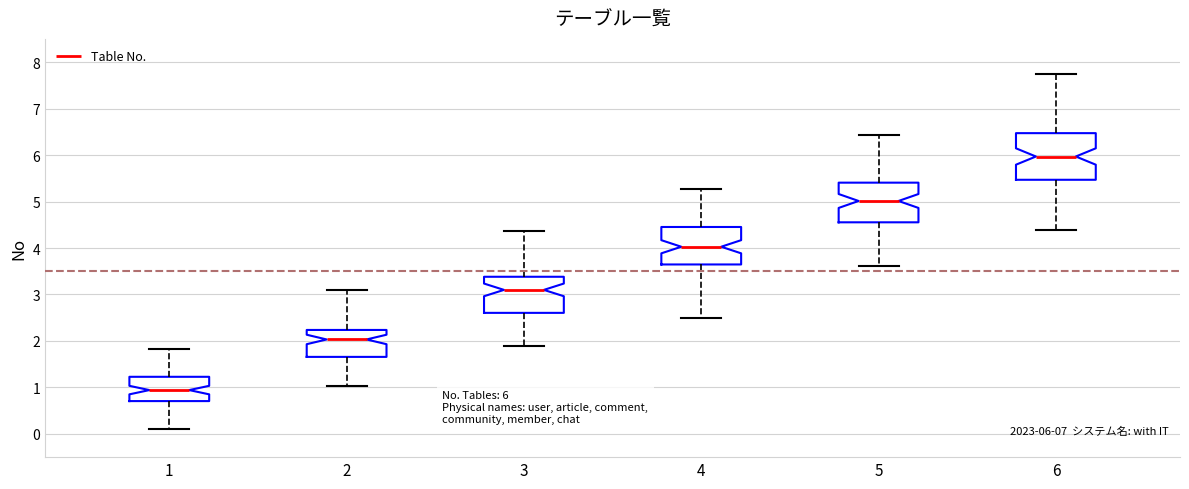

Which box has the lowest median line?

1